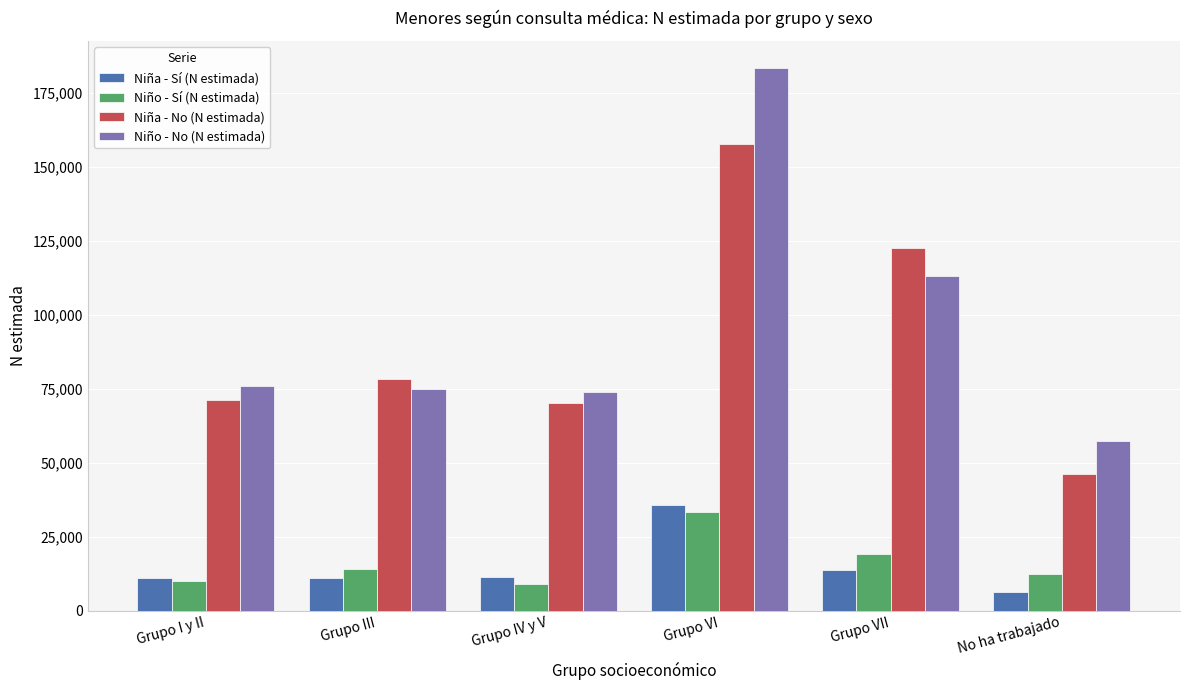

Between Grupo IV y V and Grupo VI, which series saw the biggest shift?

Niño - No (N estimada)